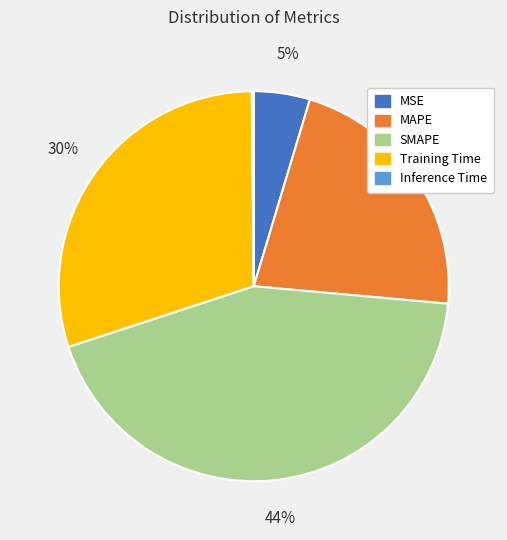

Is there a majority slice in this chart?

No